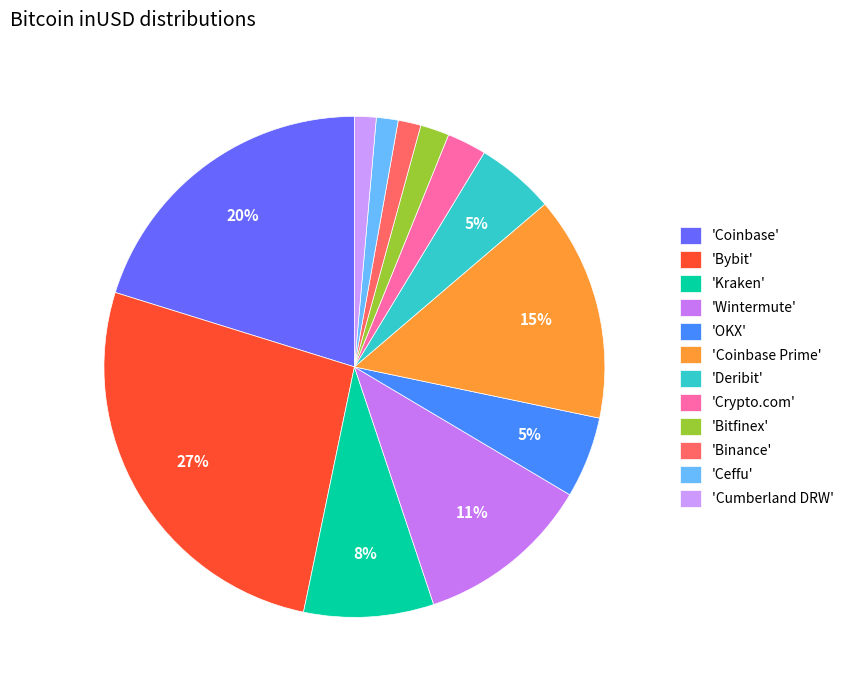

How many segments does this pie chart have?

12